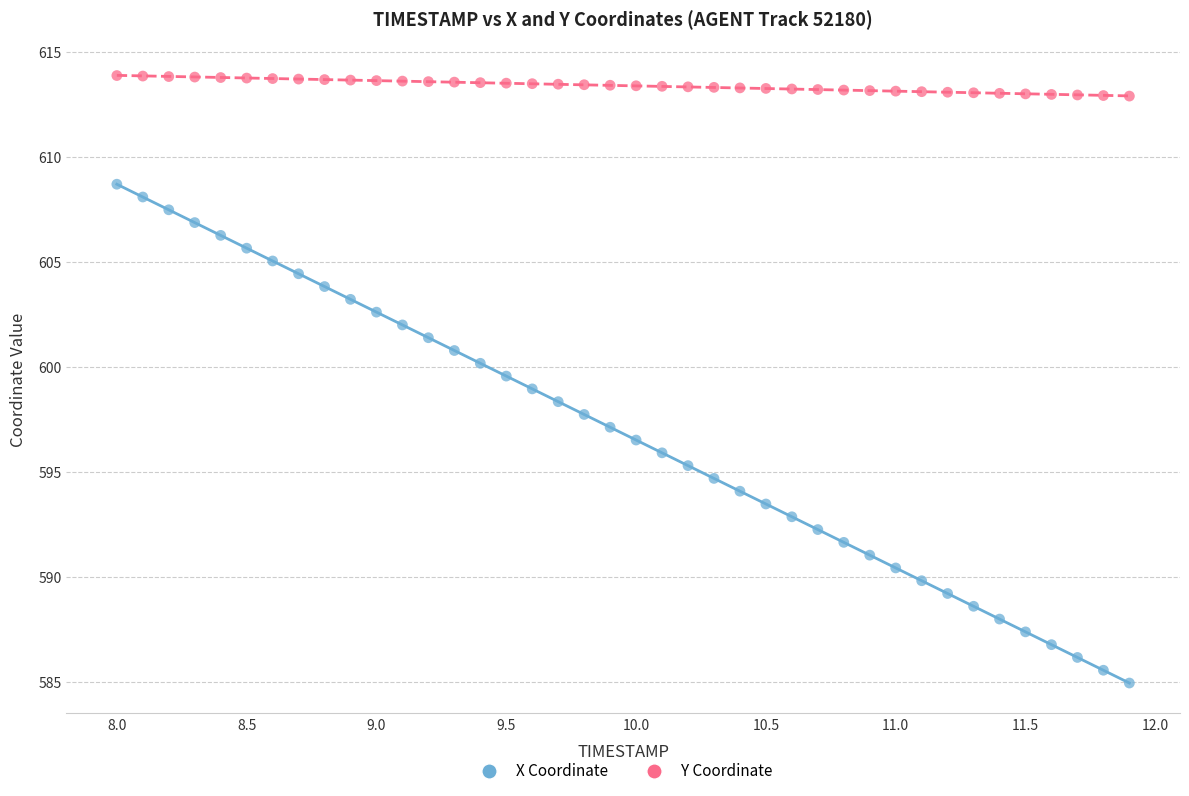

Which series contains the highest Y value?

Y Coordinate